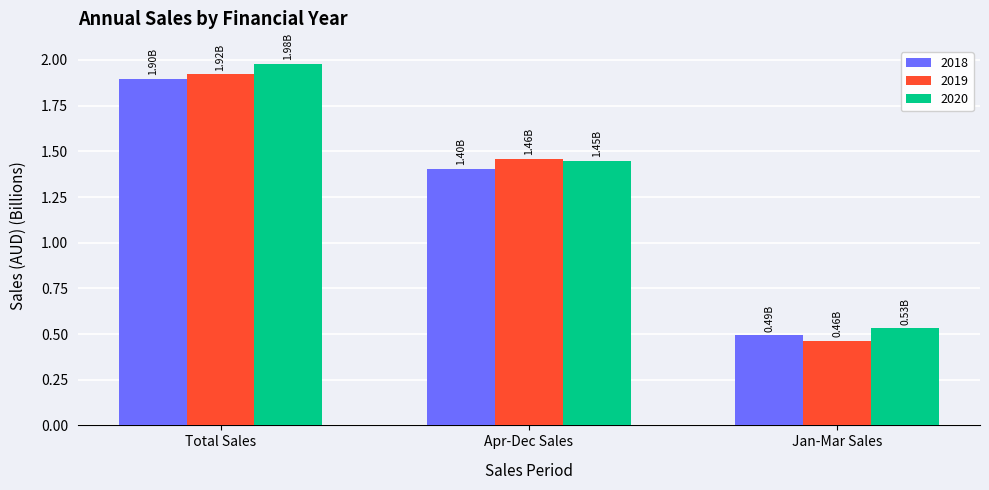

The 2020 series shows 1.4 at Apr-Dec Sales. True or false?

True